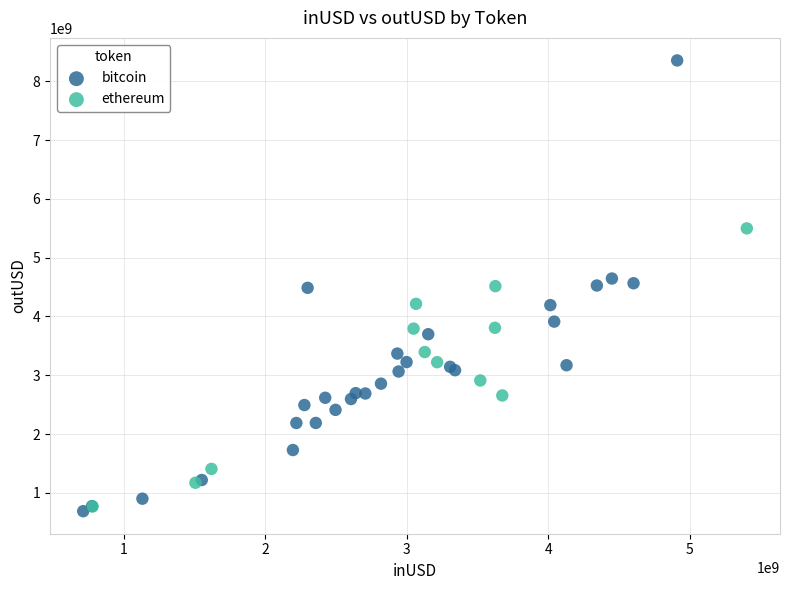

Which series has the widest spread of Y values?

bitcoin